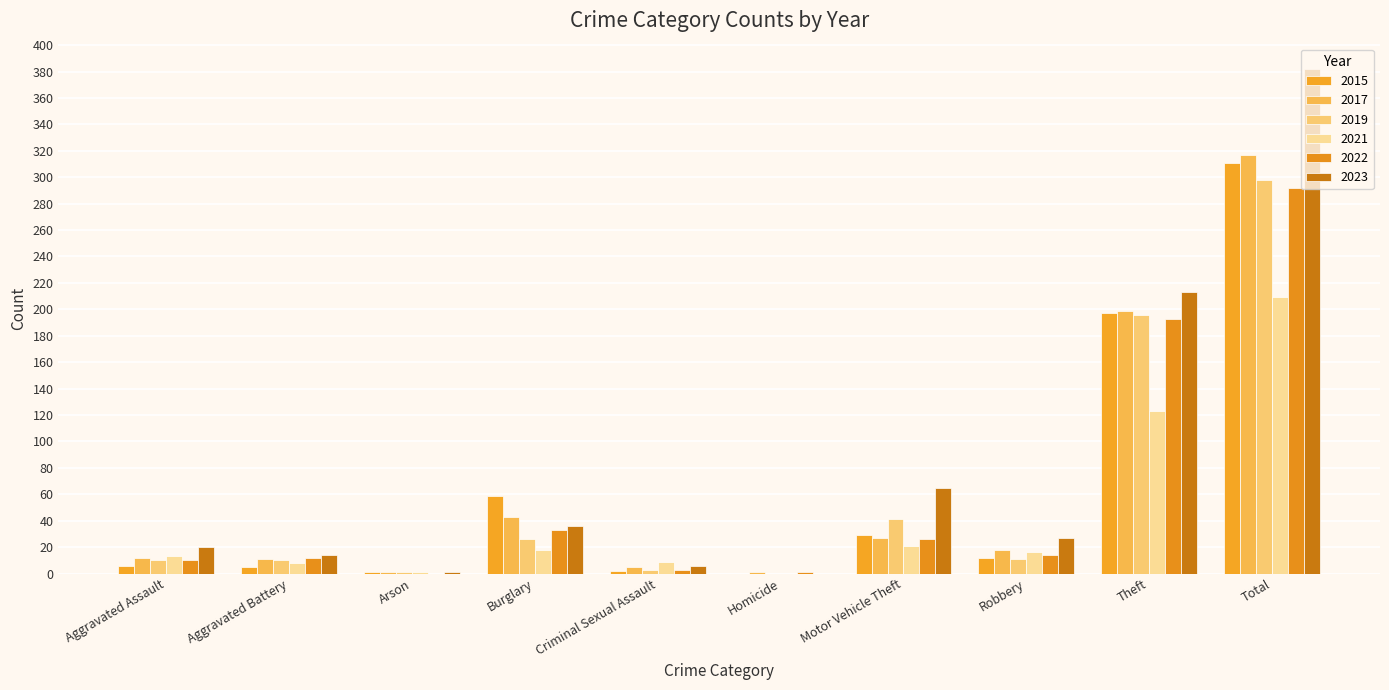

Count the number of data series in this chart.

6